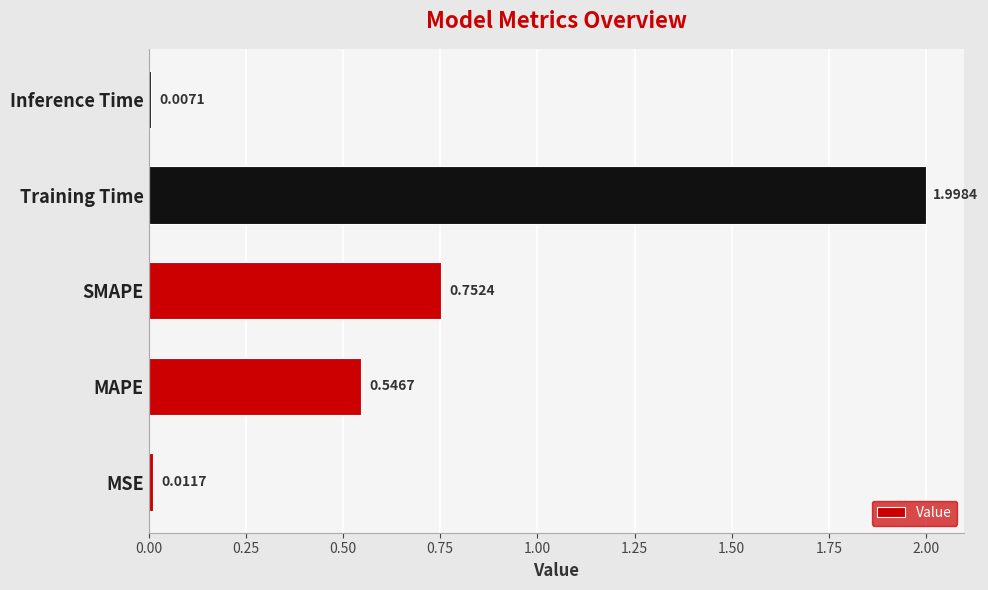

What is the difference between the maximum and minimum values?

2.0